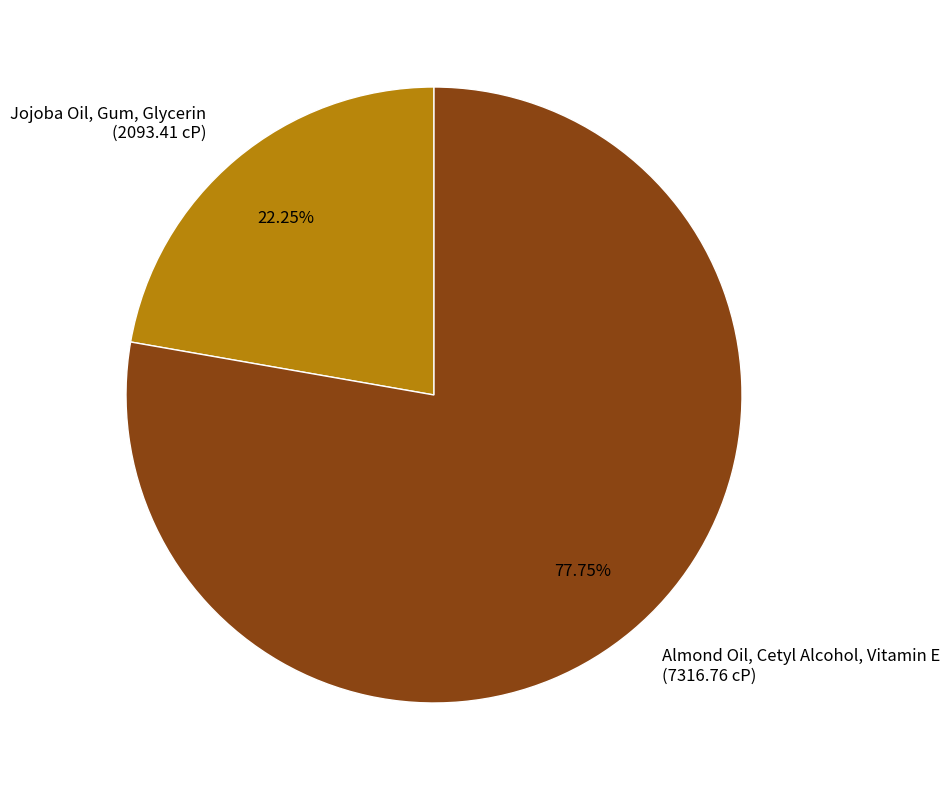

Which slice is the largest?

Almond Oil, Cetyl Alcohol, Vitamin E